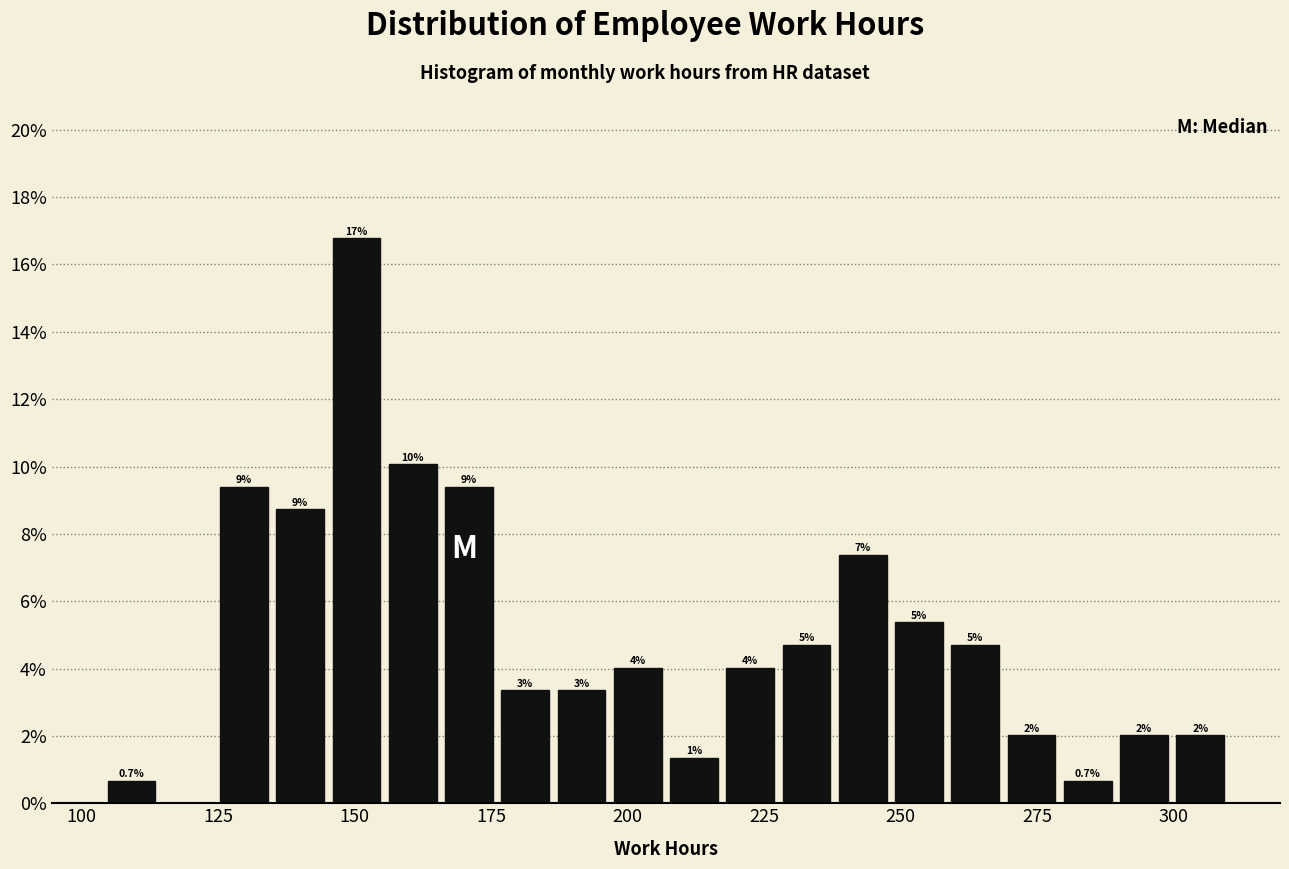

Read against the x-axis, roughly where is the centre of the tallest bar?

150